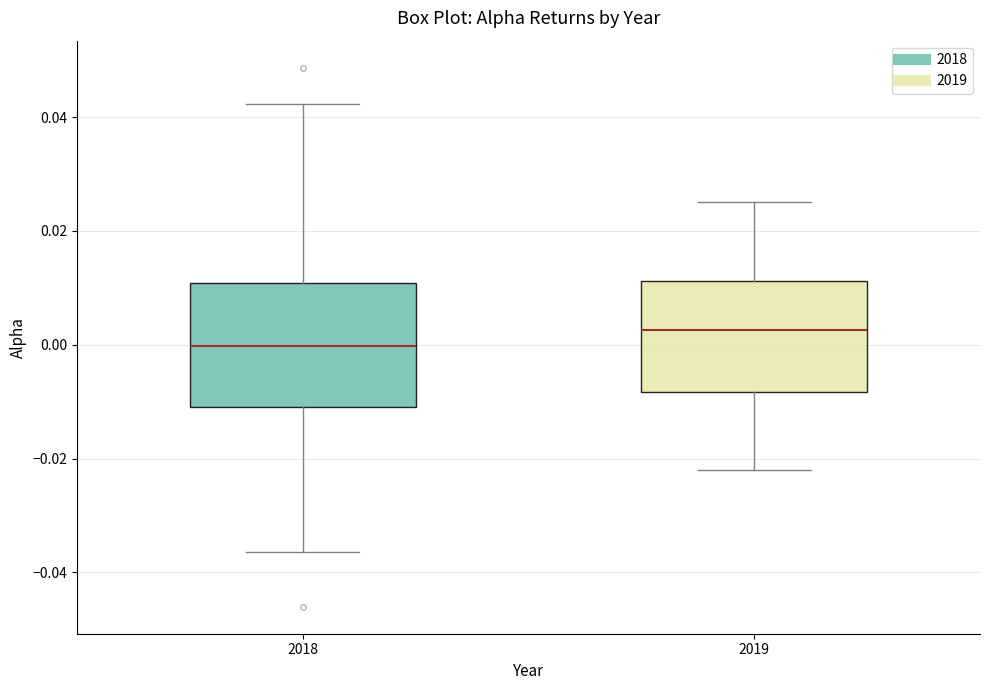

Which box has the highest median line?

2019